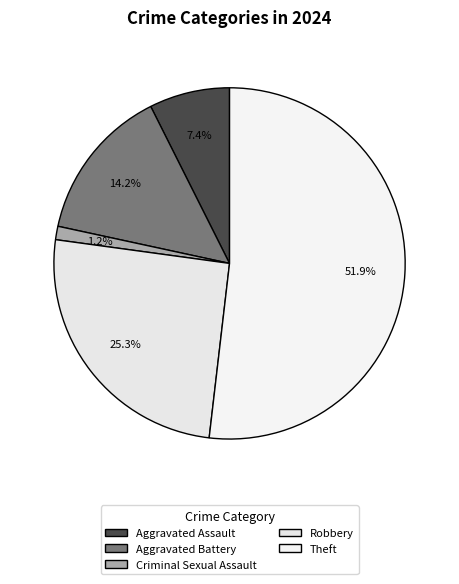

Which slice is the largest?

Theft